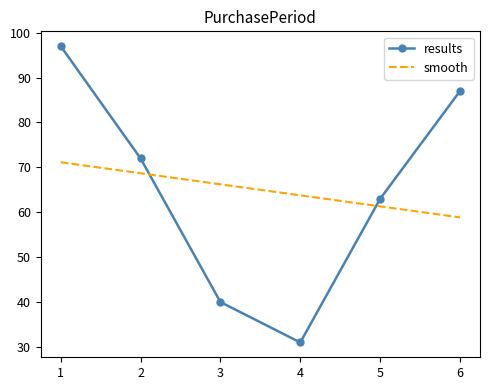

Reading left to right, what are all the values shown in this chart?

results: 97.0	72.0	40.0	31.0	63.0	87.0
smooth: 71.1	68.7	66.2	63.8	61.3	58.9